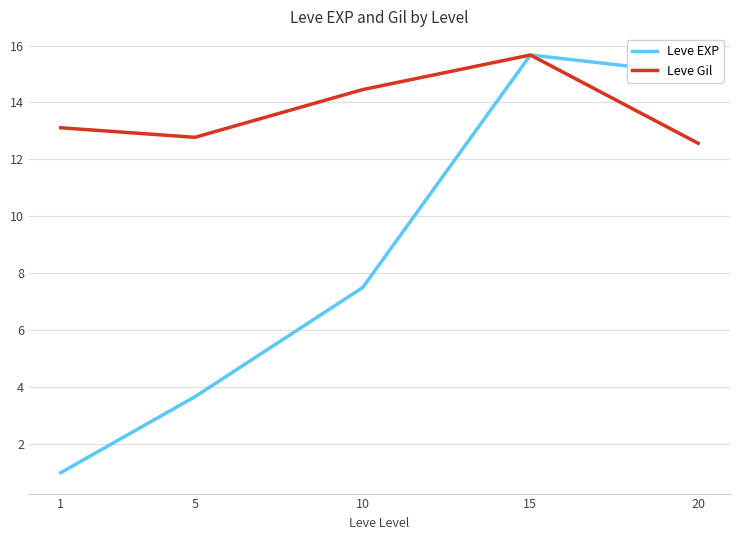

What is the total value across all series at 15?

31.3